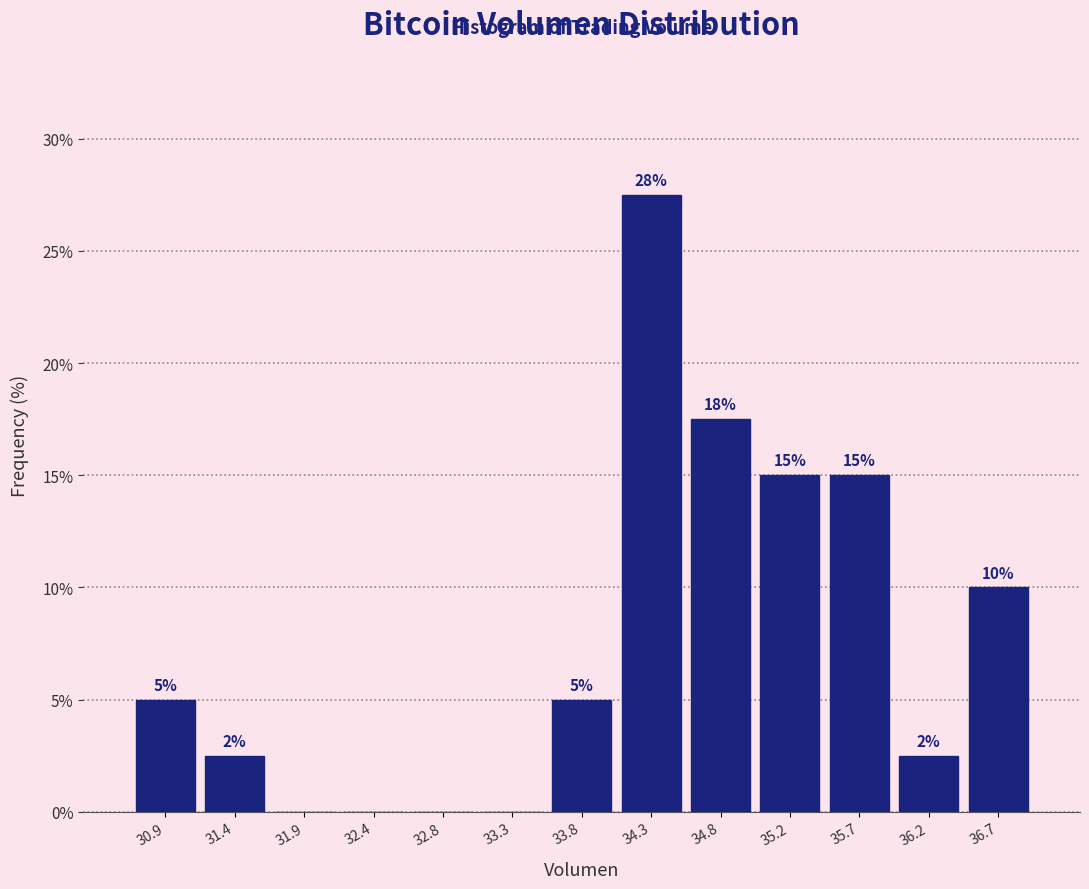

Which range on the x-axis has the tallest bar?

34.05 to 34.50